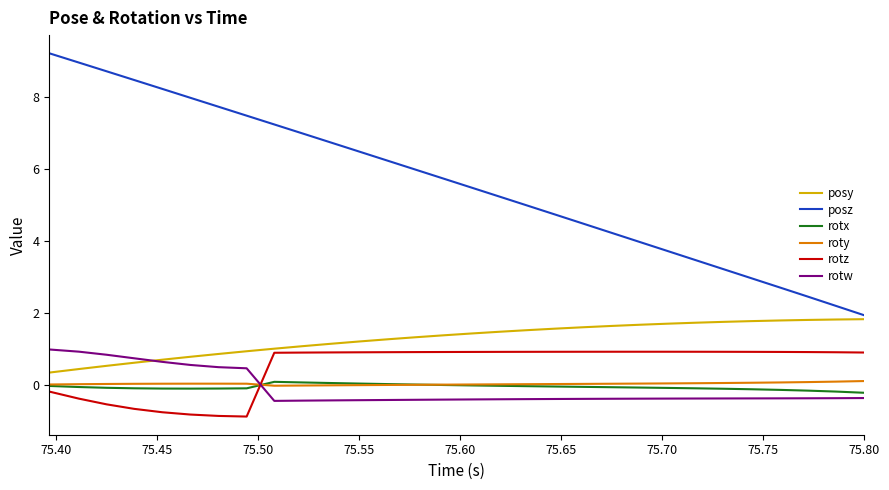

What is the difference between the maximum and second lowest values in the rotw series?

1.4